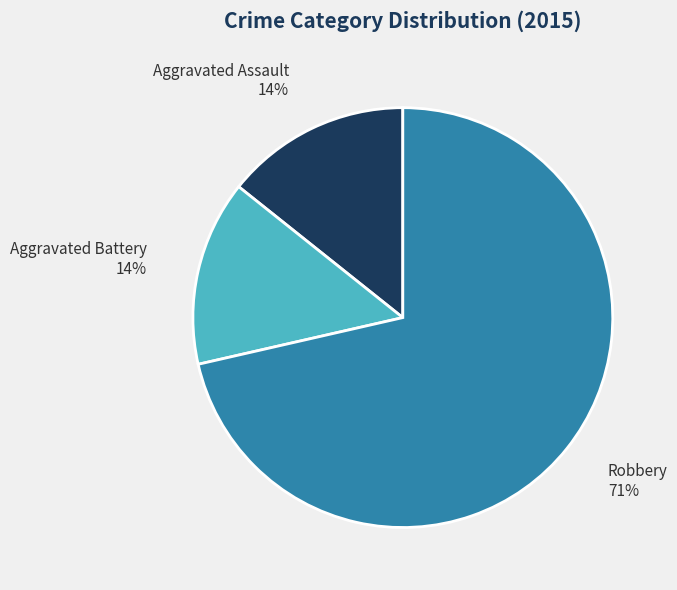

Does Aggravated Assault account for over 50% of the chart?

No